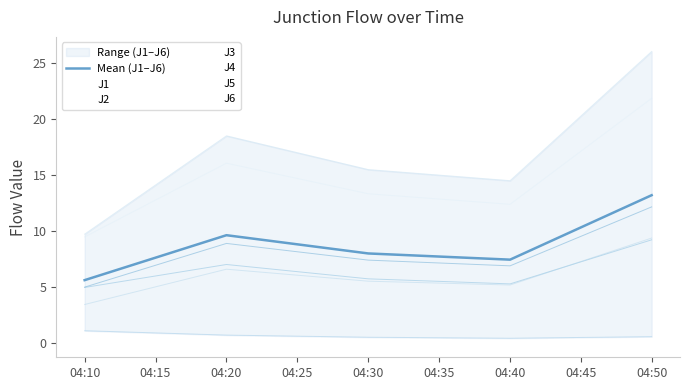

Does the chart display data point markers on the line(s)?

No